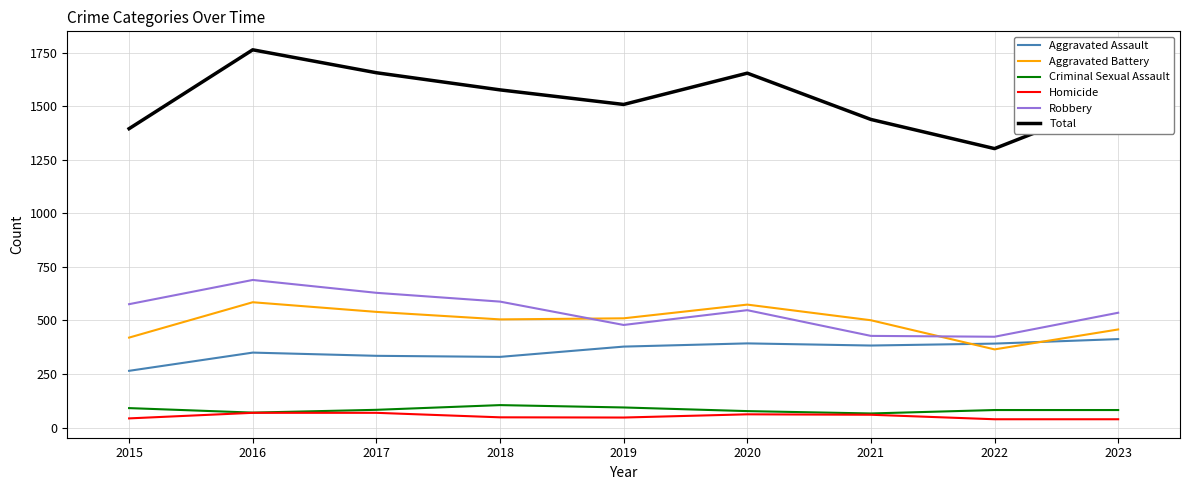

Where is the first local maximum for Total?

2016